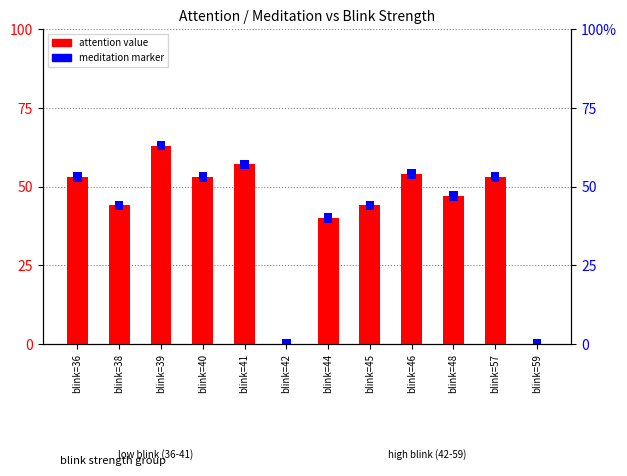

At which label is meditation percentile closest to 3?

blink=36